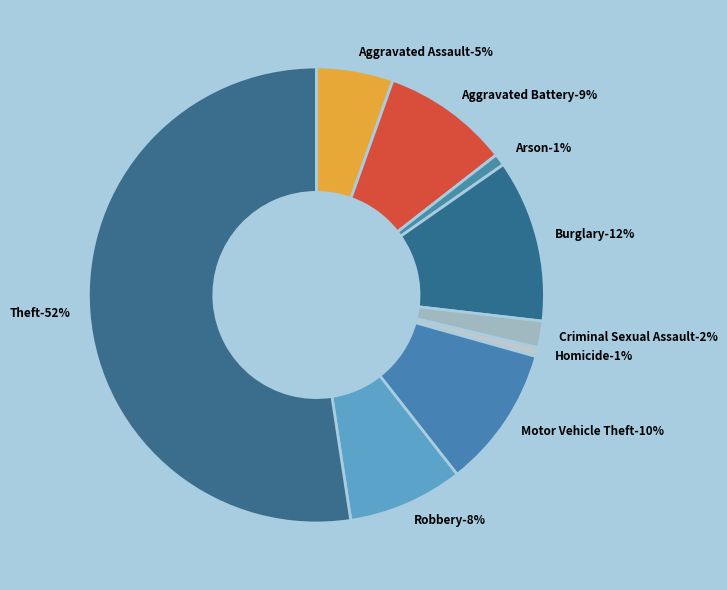

What percentage is NOT represented by Arson?

99.2%